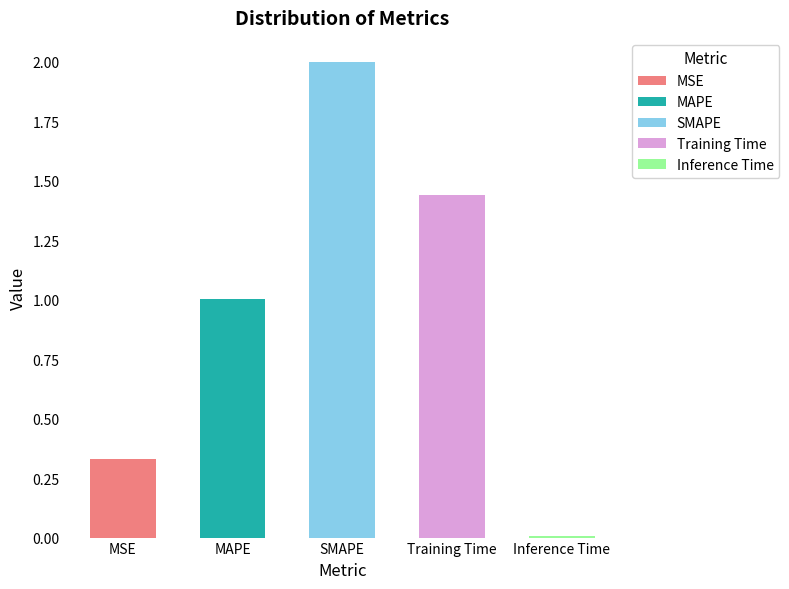

What is the label of the 5th bar from the right?

MSE